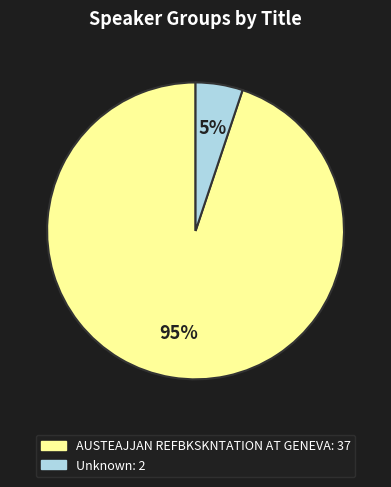

Is there any slice that represents more than half of the pie?

Yes